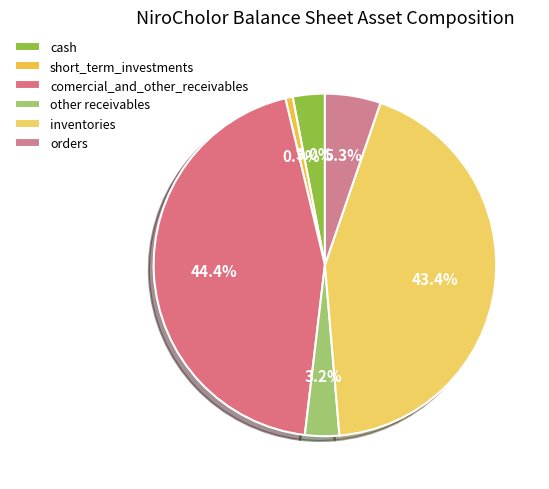

Count the number of slices in the pie.

6